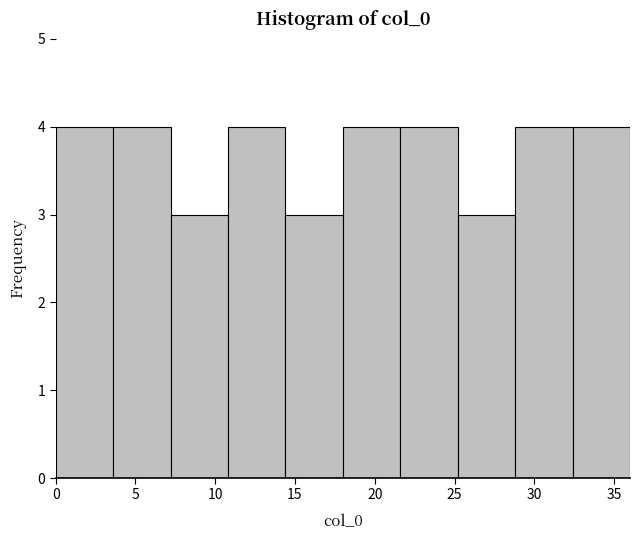

What is the height of the bar covering 0.0 to 3.6 on the x-axis? Neither the bar edges nor the heights are printed on the chart, so give them approximately, as read against the axes.

4